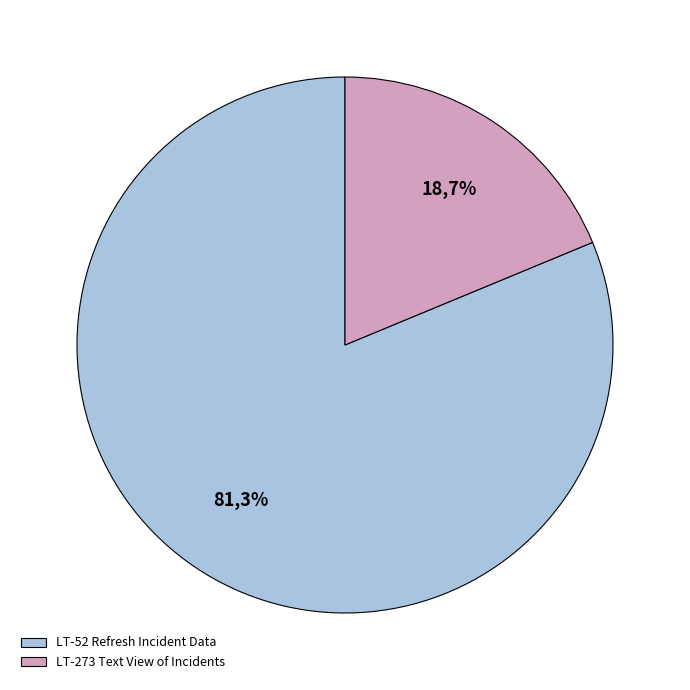

What percentage is the LT-52 Refresh Incident Data slice, to the nearest percent?

81%